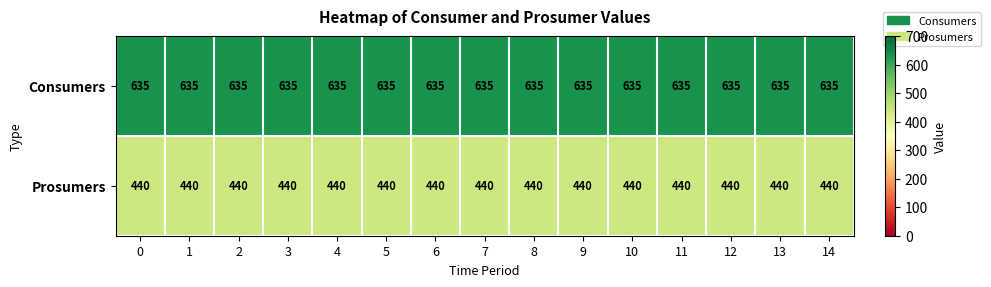

Is the value of Prosumers at 13 greater than the value of Consumers at 11?

No